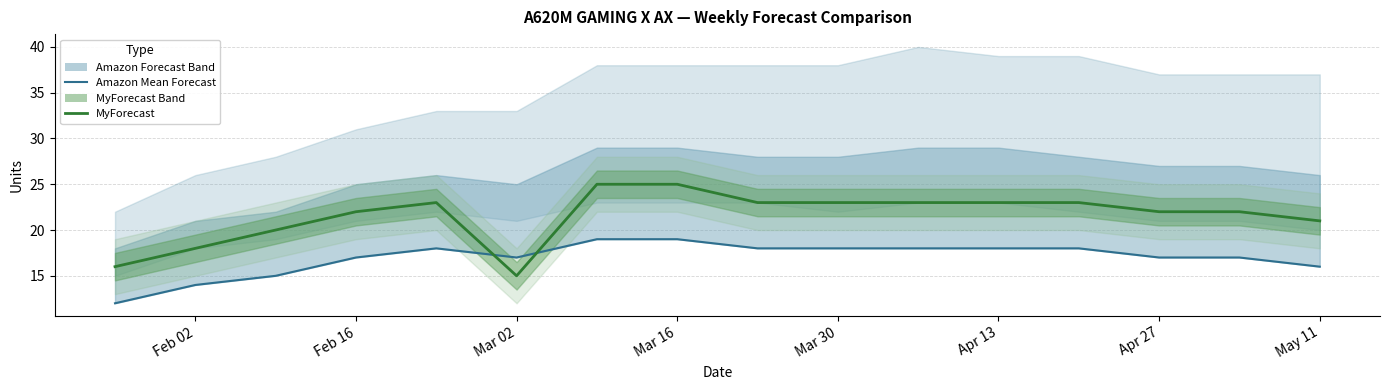

How many values in the Amazon Mean Forecast series are below 18?

8